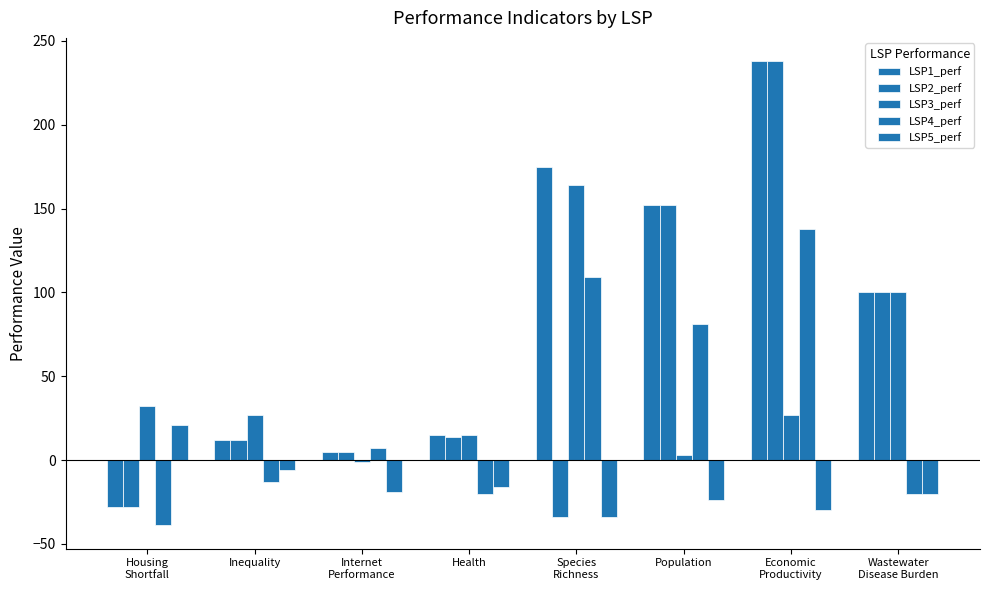

Is the value of LSP1_perf at Internet
Performance greater than the value of LSP5_perf at Health?

Yes